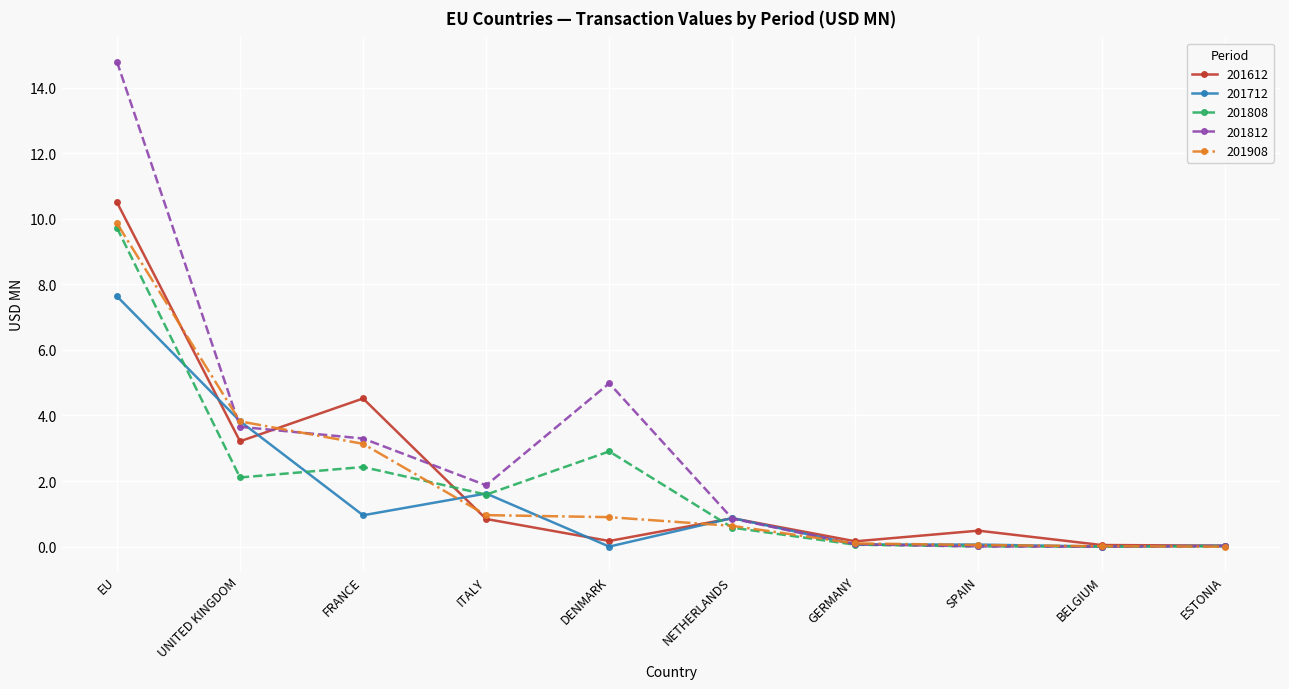

What is the total value across all series at ESTONIA?

0.1